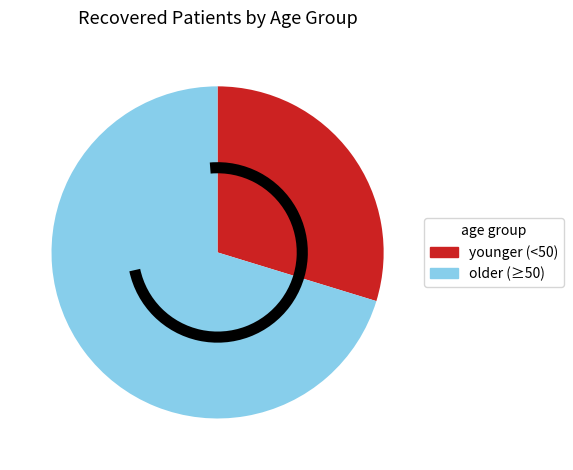

The older (≥50) slice represents 70% of the pie. True or false?

True